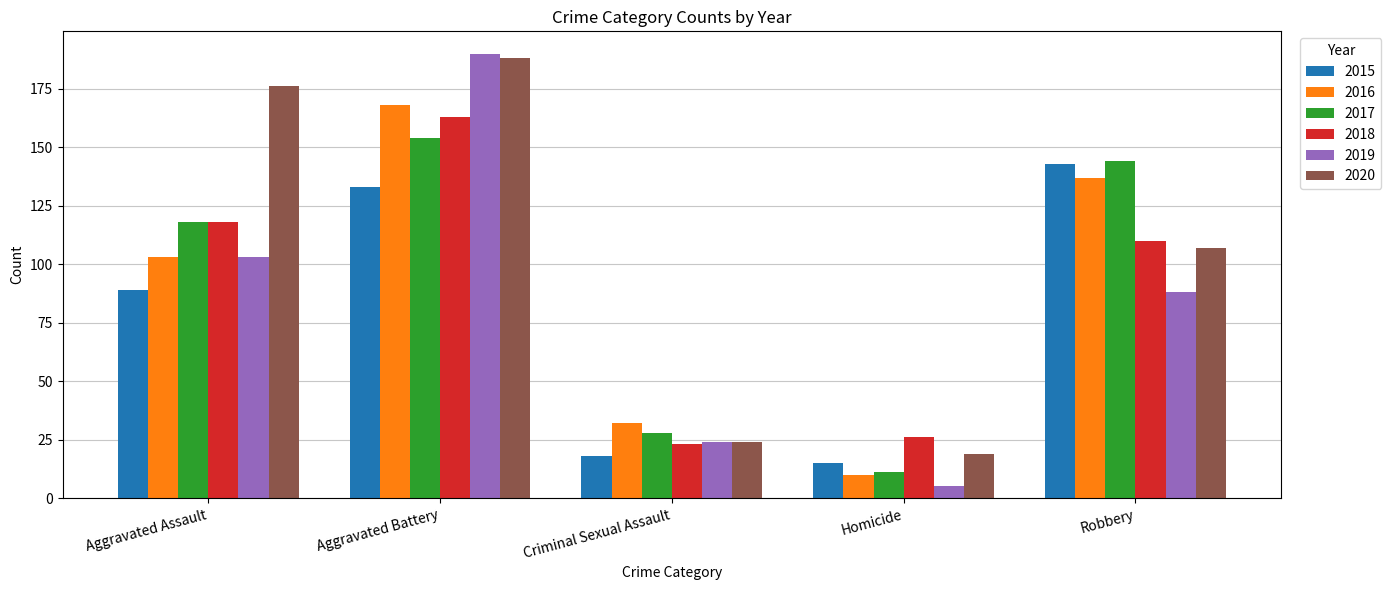

What is the sum of the 2017 values at Criminal Sexual Assault and Robbery?

172